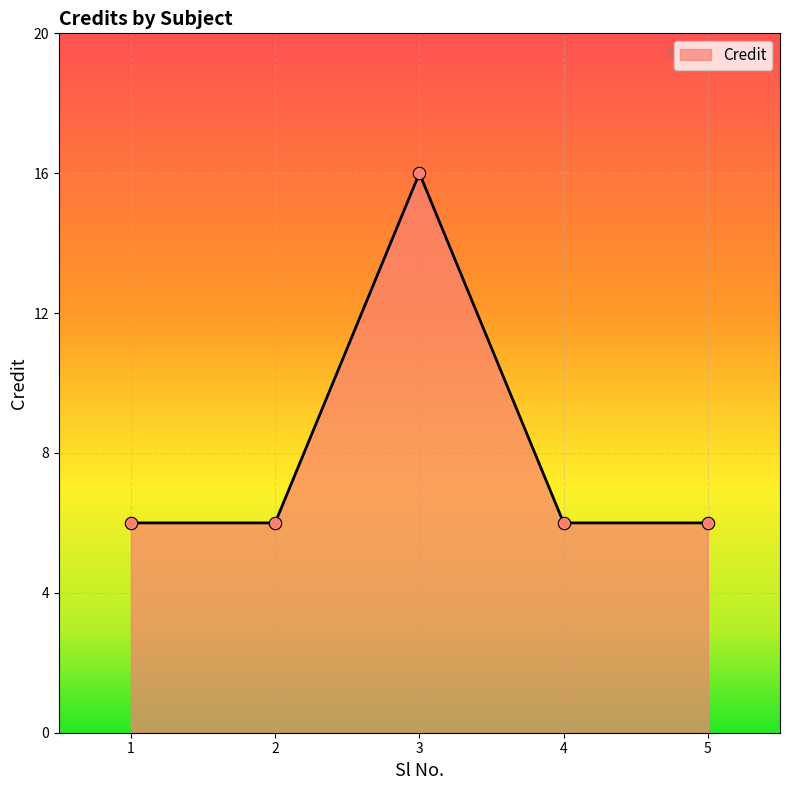

Approximately how many times larger is the value at 4 compared to 2?

1.0